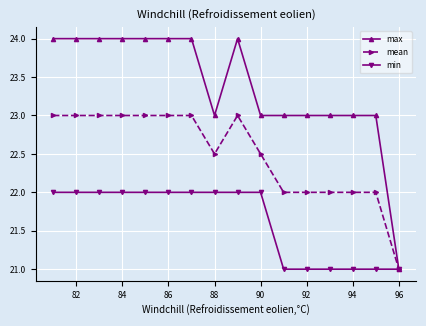

Rank the series by their average value, from highest to lowest.

max, mean, min